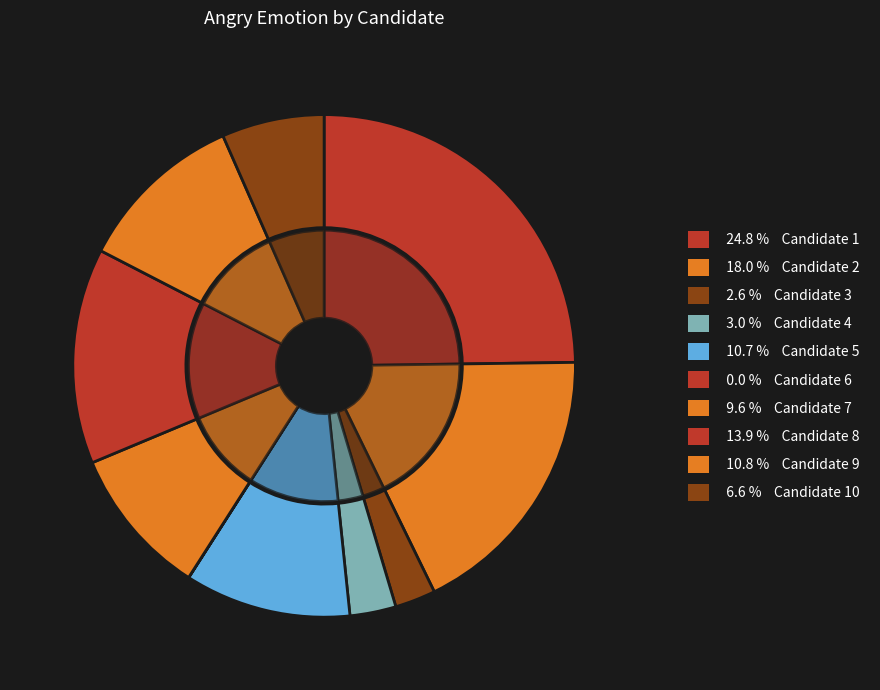

Which category has the smallest portion of the pie?

6